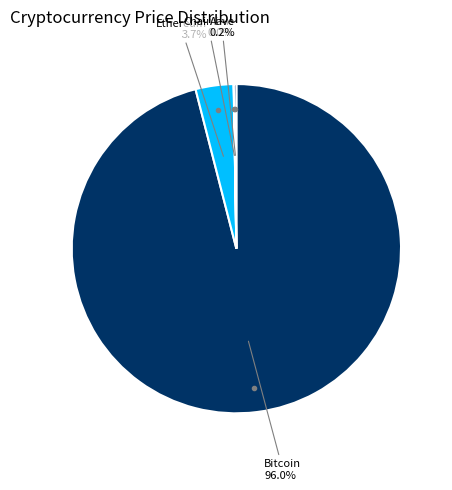

Which has a higher value, Ethereum or Bitcoin?

Bitcoin